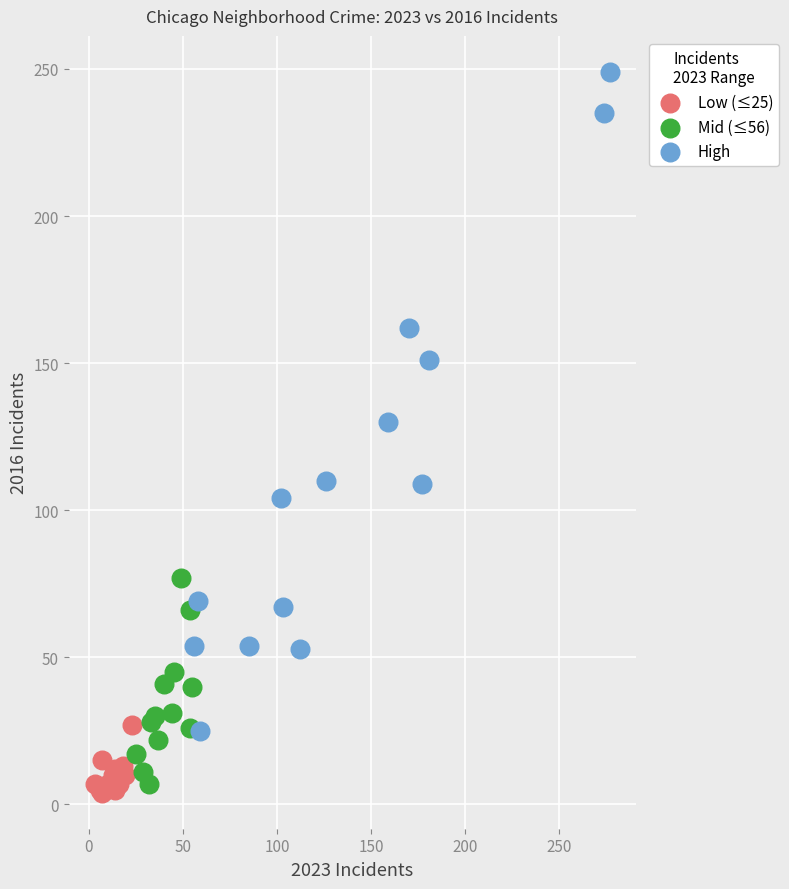

Which series has the widest spread of Y values?

High